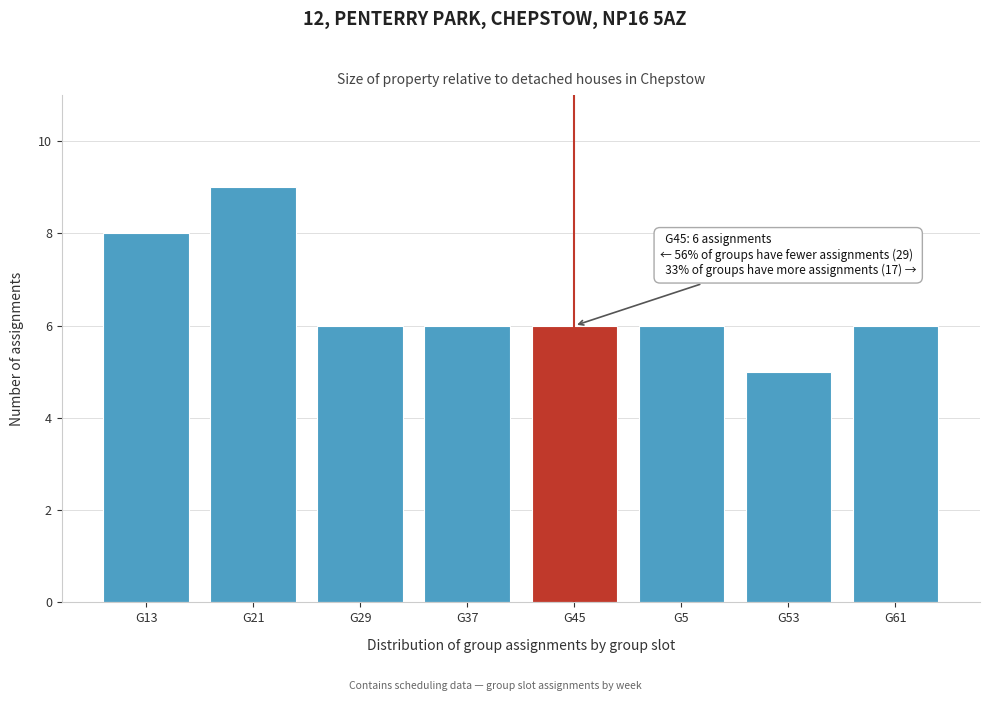

Reading right to left, what are all the values shown in this chart?

G61=6	G53=5	G5=6	G45=6	G37=6	G29=6	G21=9	G13=8